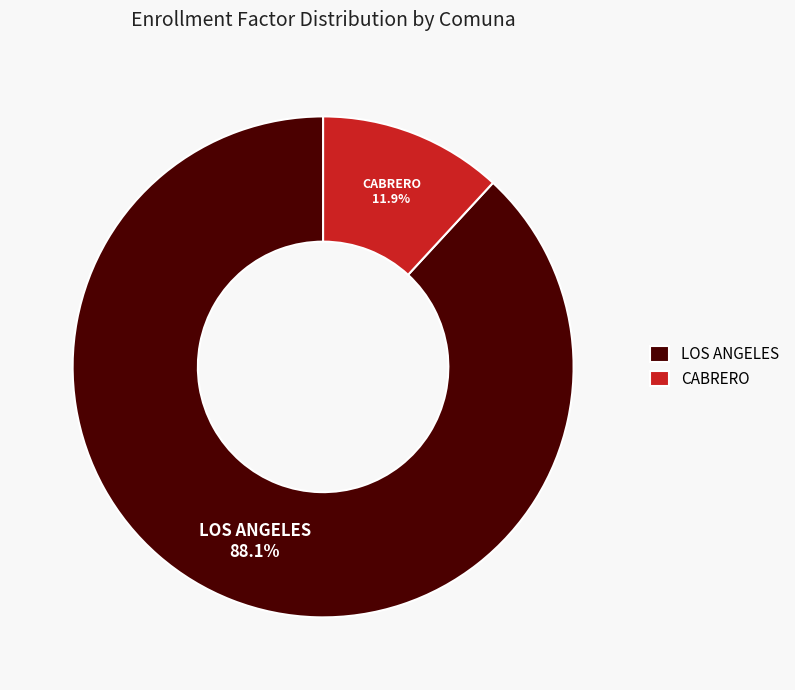

Approximately how many times larger is the value at CABRERO compared to LOS ANGELES?

0.1